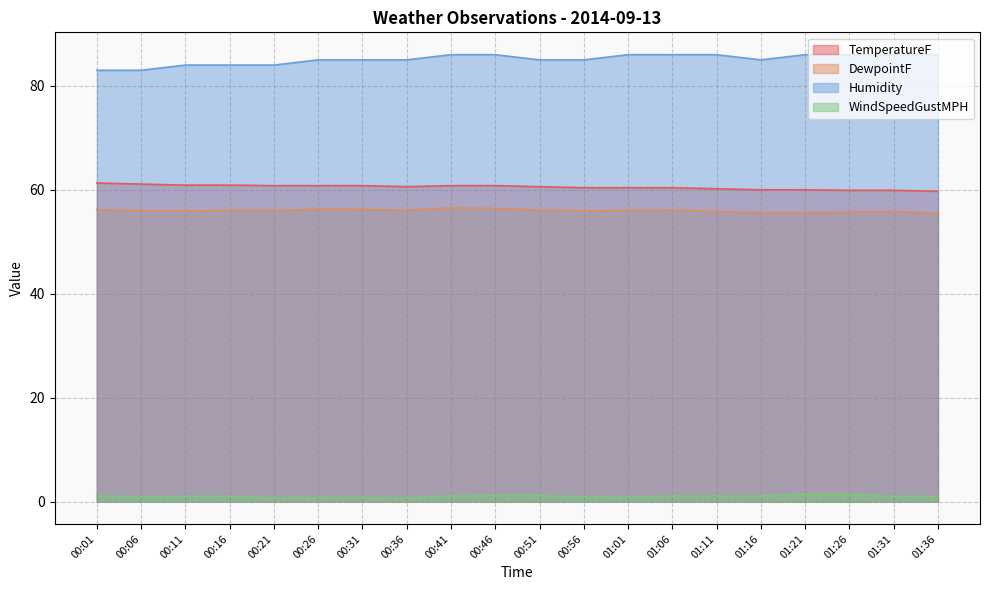

How many lines are shown in the chart?

4